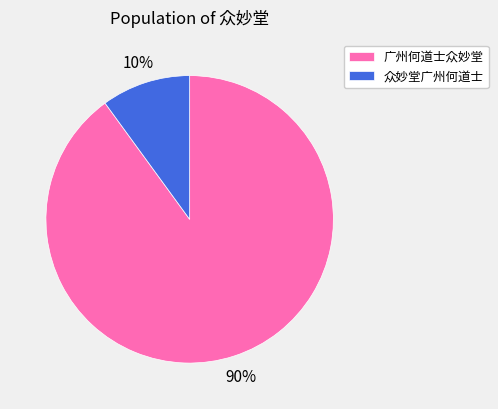

To the nearest percent, what is the combined percentage of 众妙堂广州何道士 and 广州何道士众妙堂?

100%